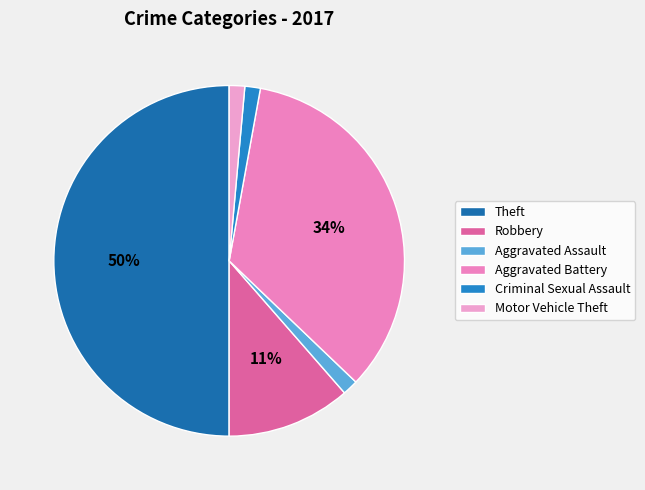

To the nearest percent, what percentage of the pie is Criminal Sexual Assault?

1%